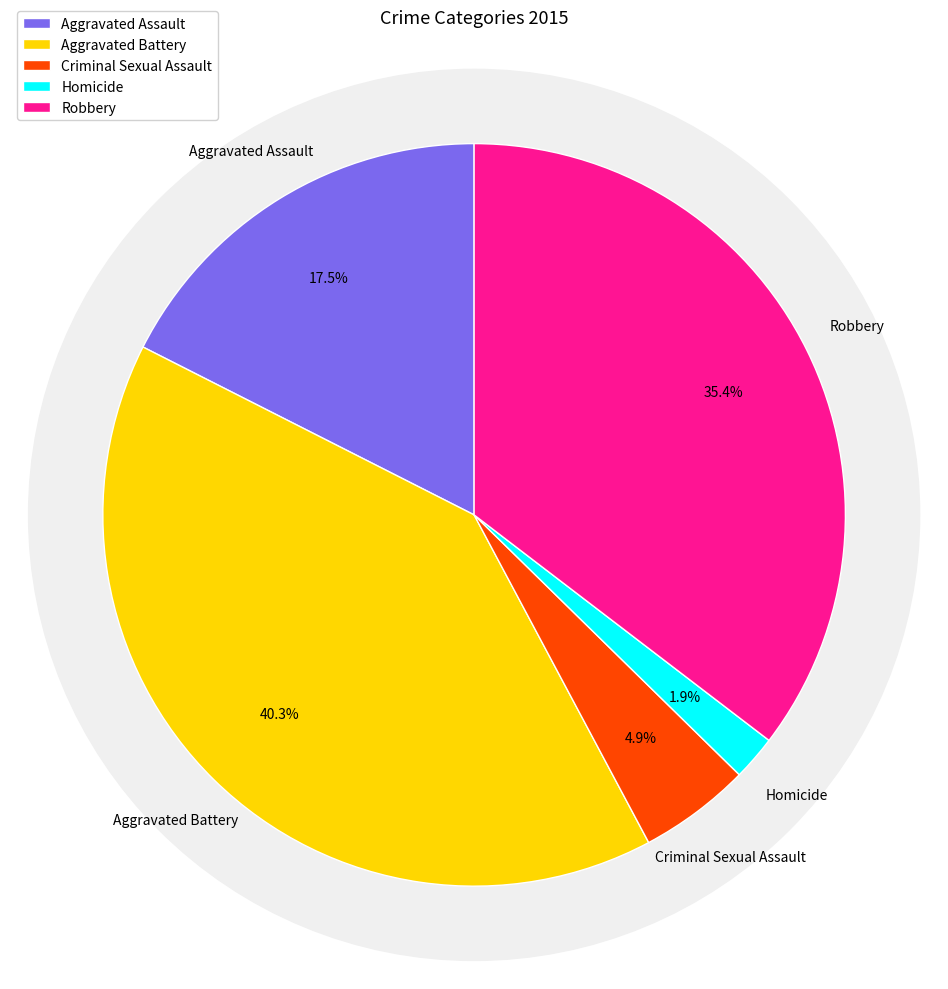

To the nearest percent, what is the difference between the Aggravated Battery and Aggravated Assault slice percentages?

23%